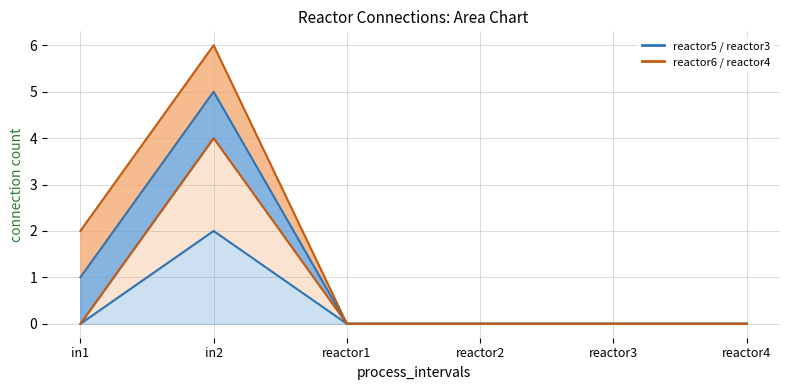

Reading left to right, what are all the values shown in this chart?

reactor3: 0	2	0	0	0	0
reactor4: 0	4	0	0	0	0